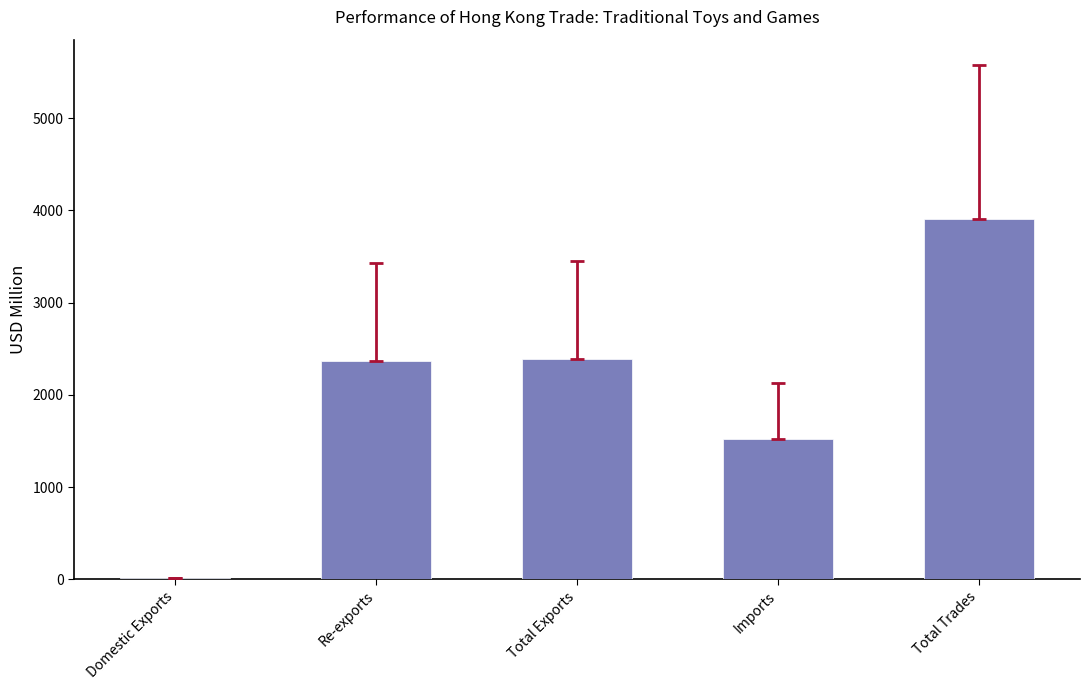

Is it true that the value at Re-exports is 2371.6?

True